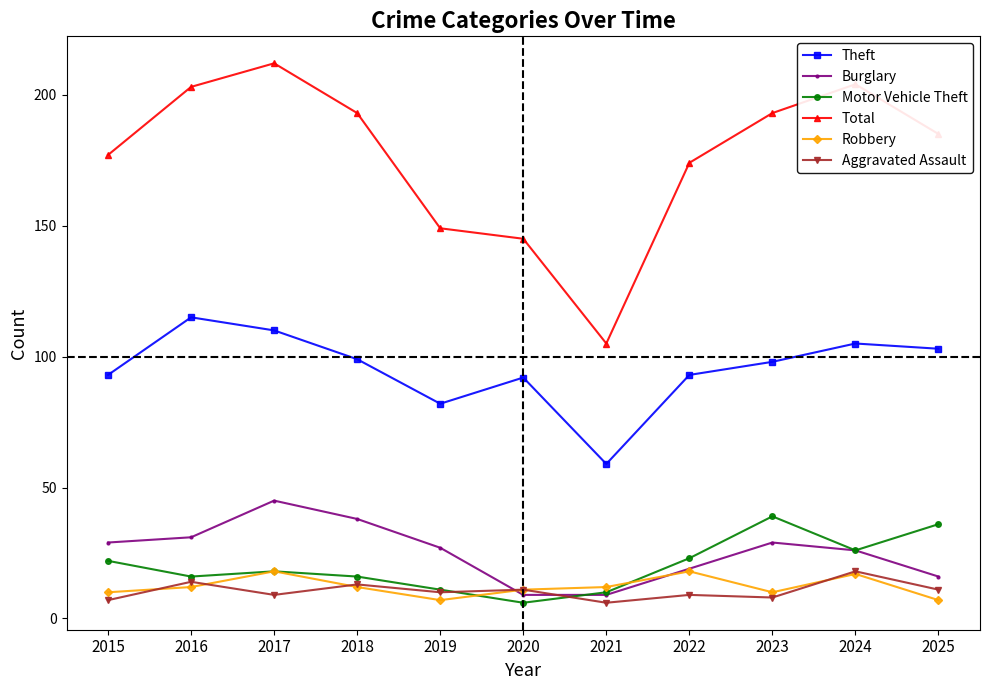

At which category does Robbery reach its first local valley?

2019